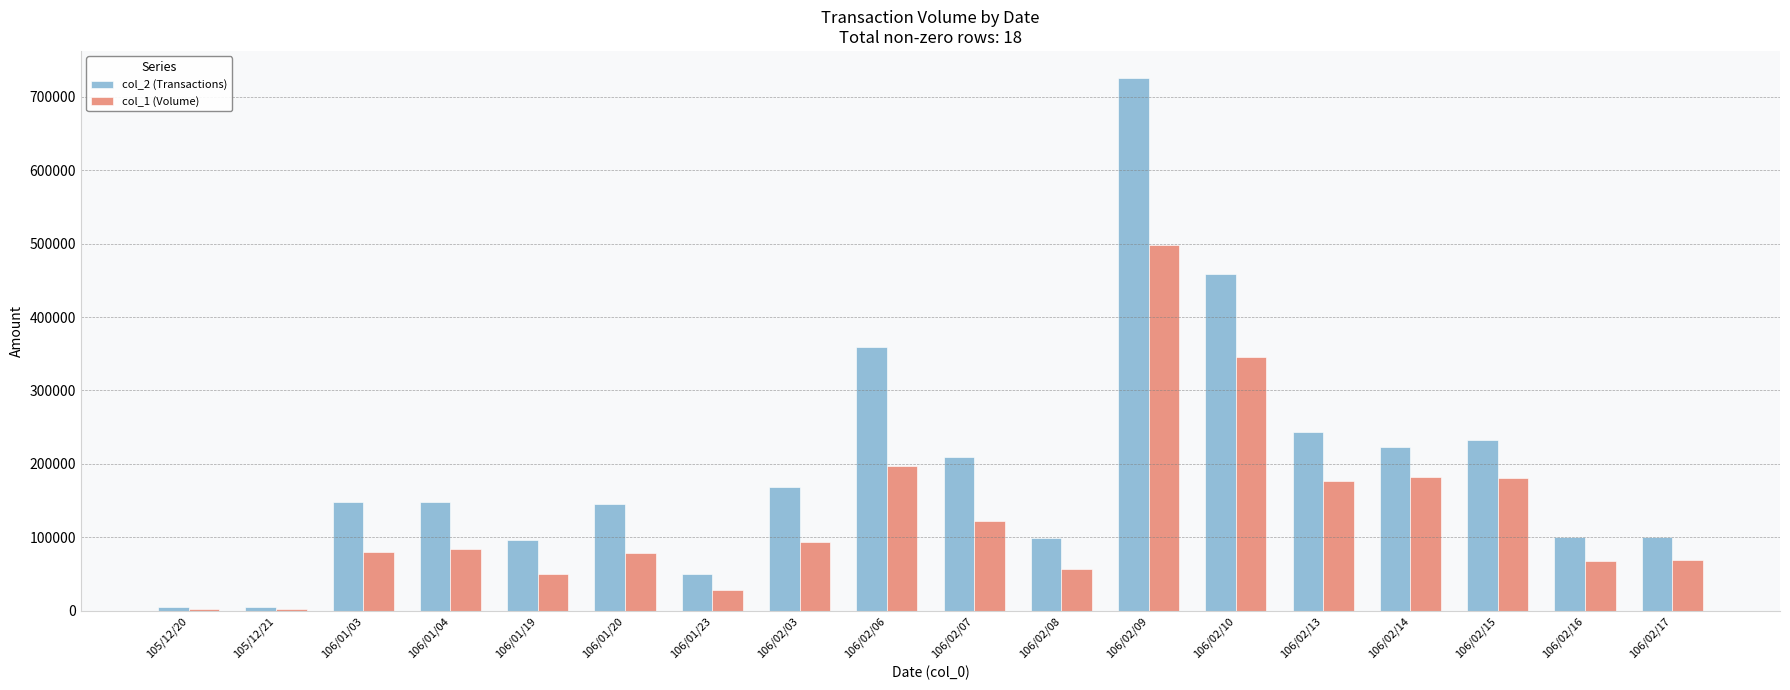

Which series has the largest total across all categories?

col_2 (Transactions)